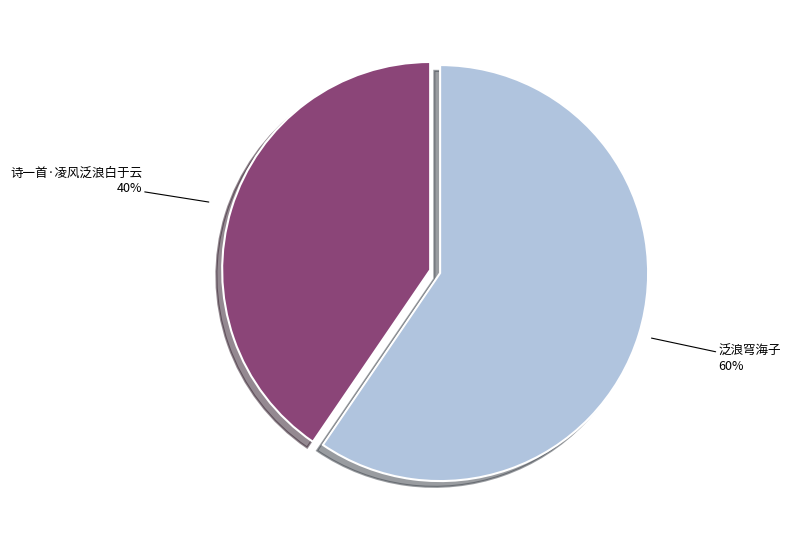

Is there any slice that represents more than half of the pie?

Yes